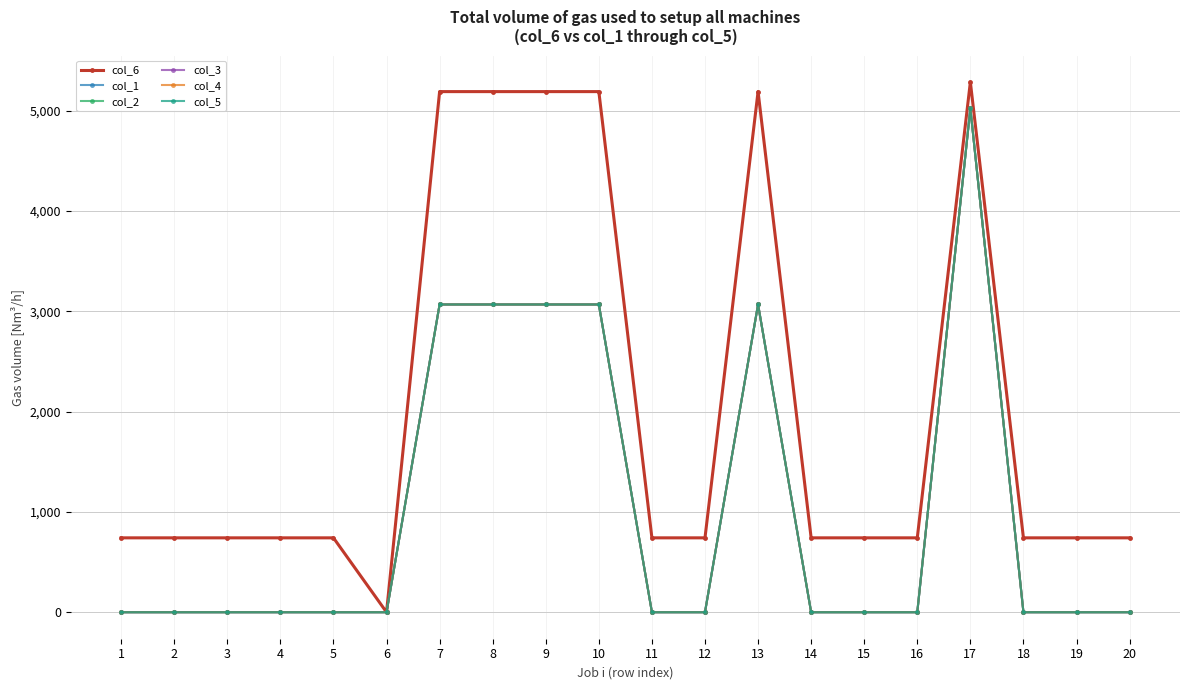

What is the sum of the col_1 values at 17 and 11?

5024.0